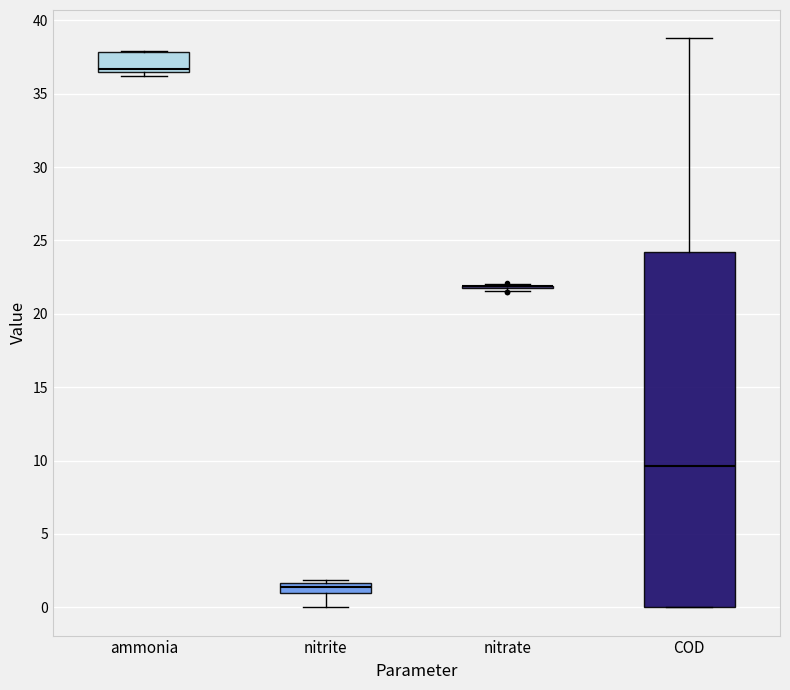

Which box is the tallest, from its lower edge to its upper edge?

COD